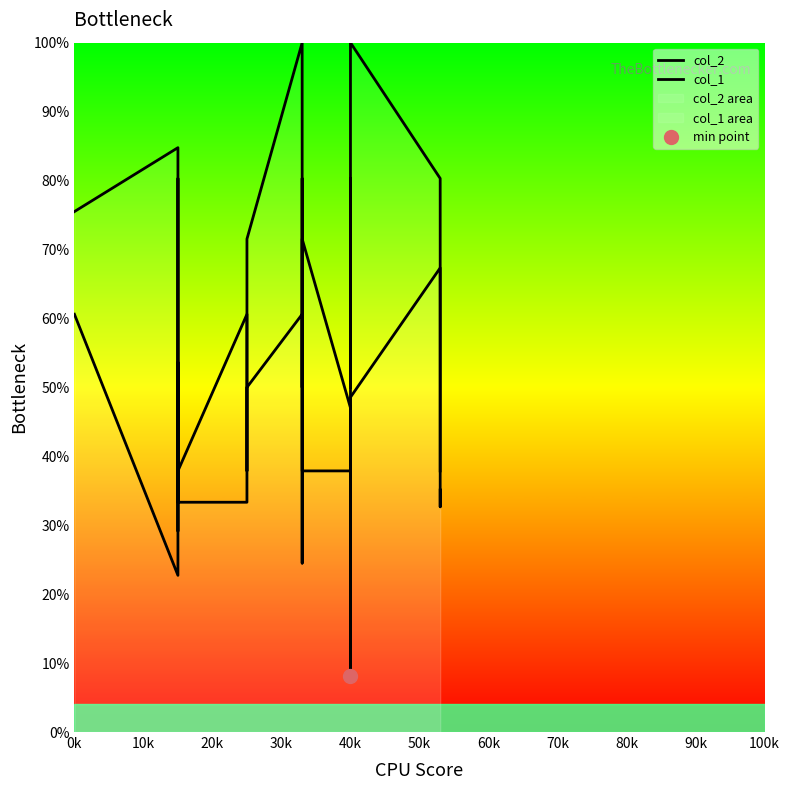

What is the value of the col_2 point at the 9th from the left?

71.5